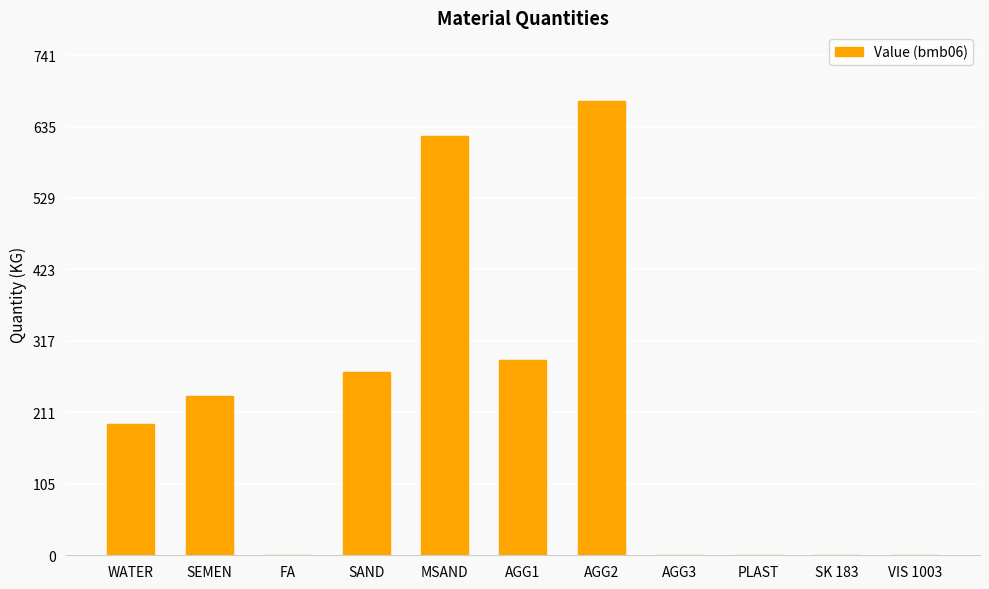

What is the greatest value displayed?

674.0